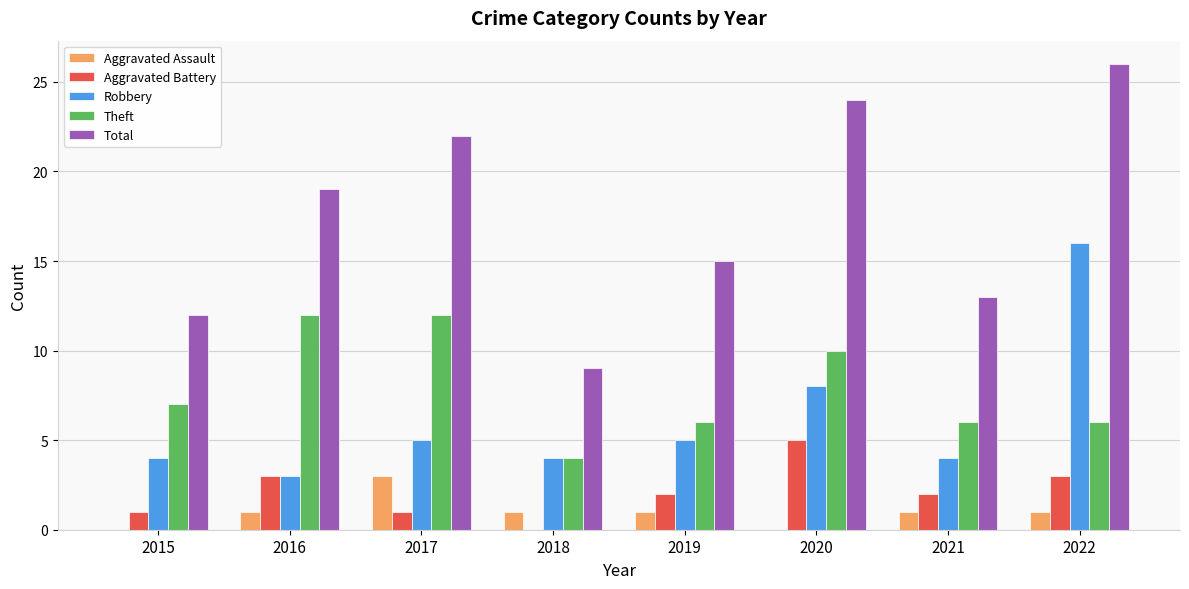

Are the bars grouped side by side (vs. stacked)?

Yes